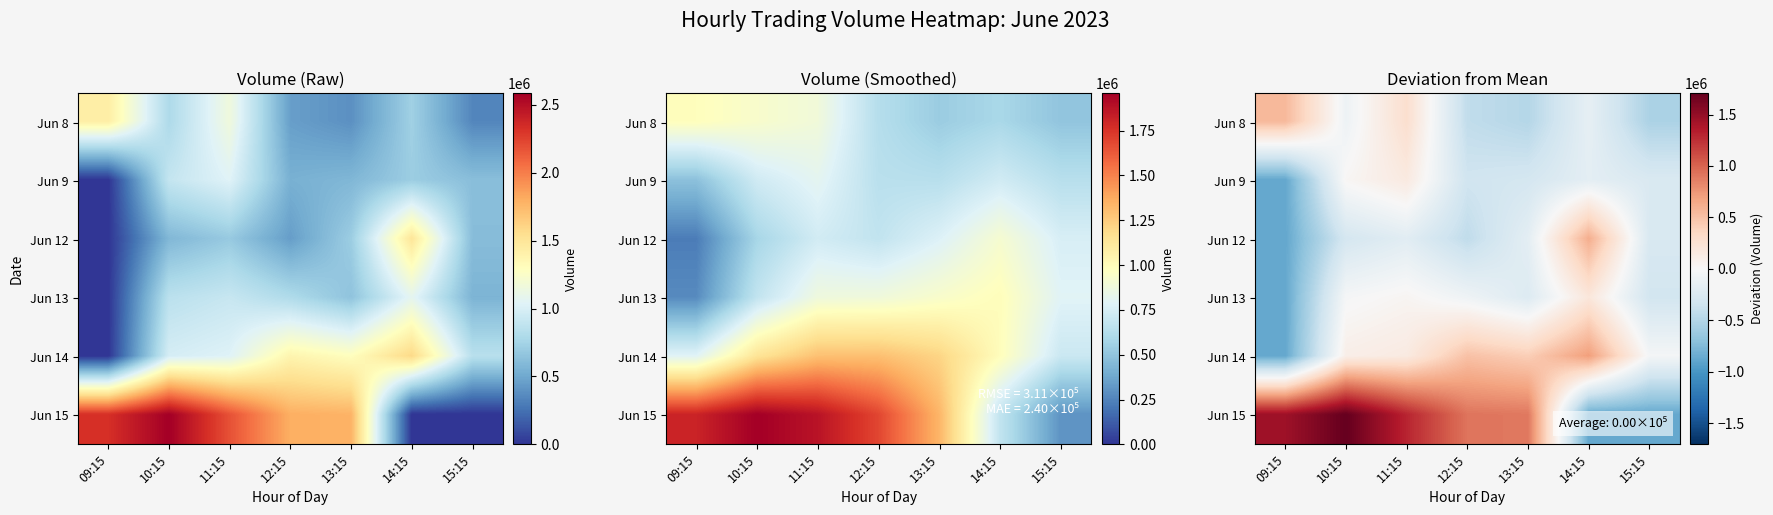

Rank the series at 14:15 from highest to lowest value.

Jun 14, Jun 12, Jun 13, Jun 8, Jun 9, Jun 15